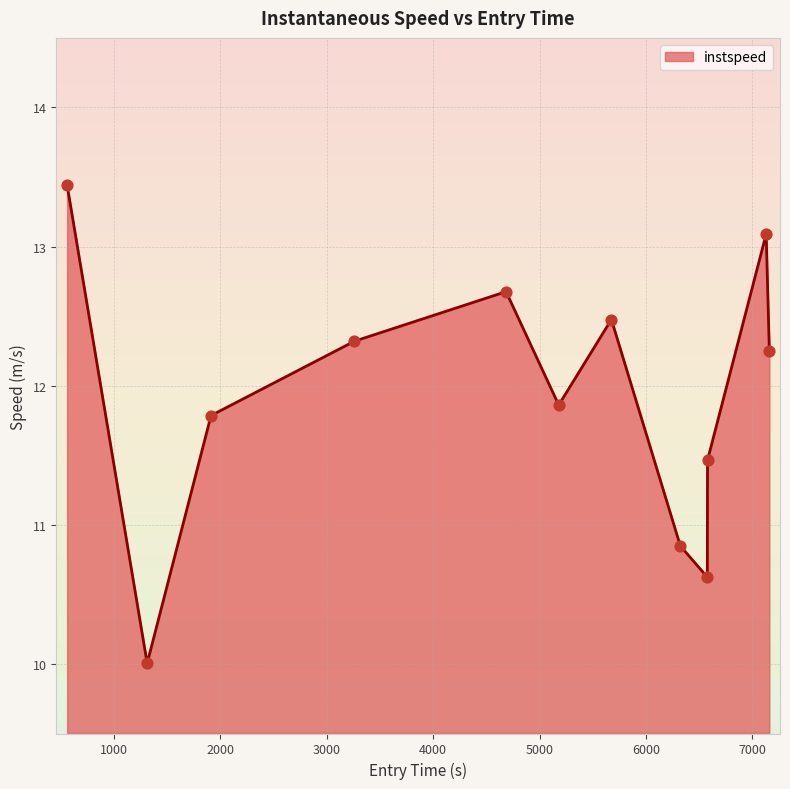

What is the maximum value shown in the chart?

13.4